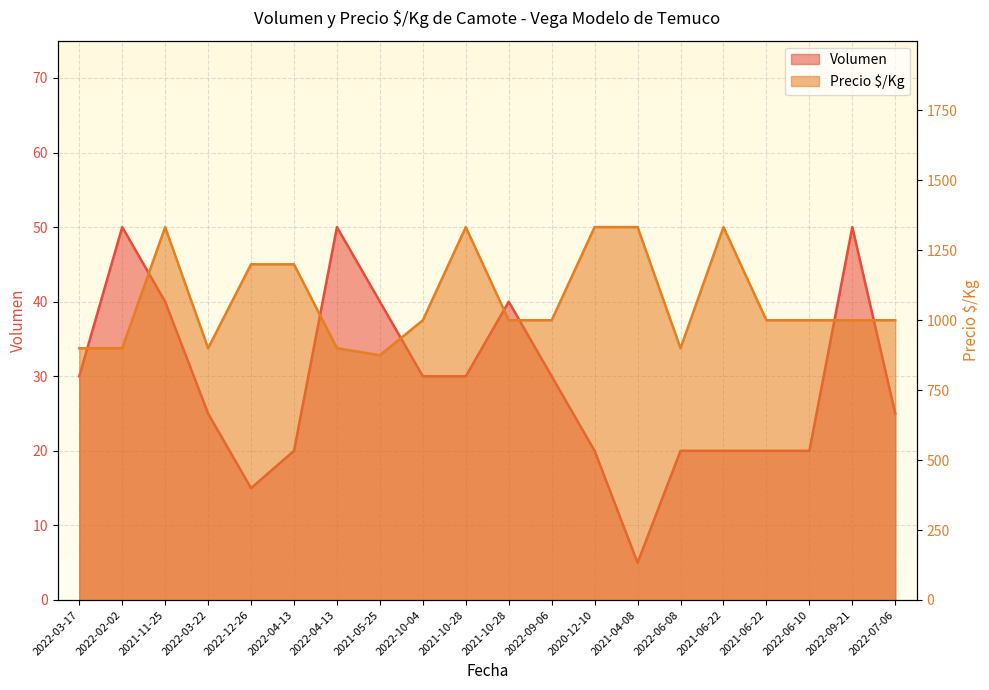

Between 2022-07-06 and 2021-10-28, which is larger?

2021-10-28